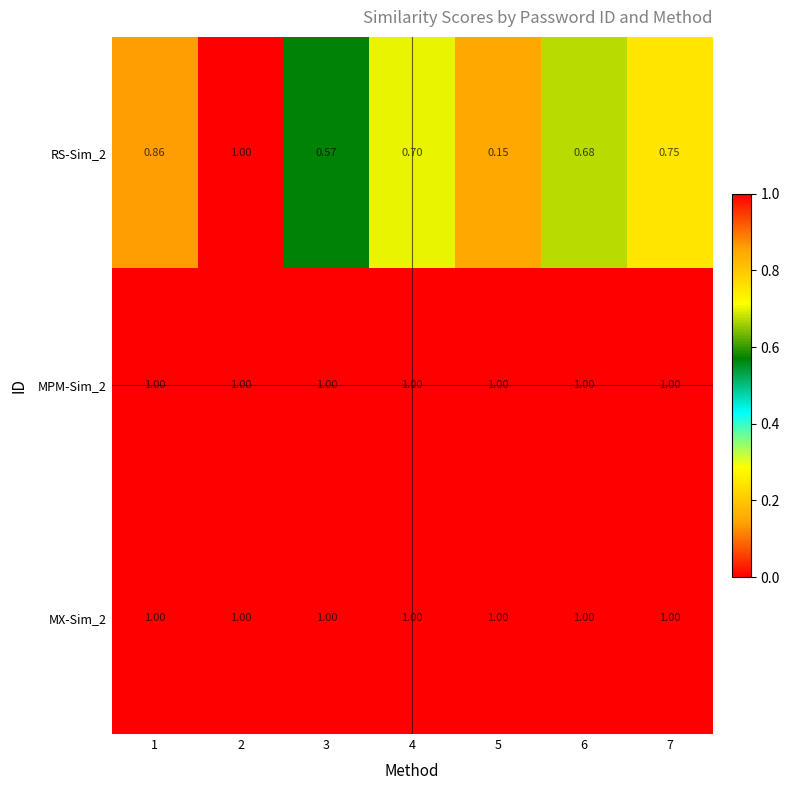

Count the number of data series in this chart.

3